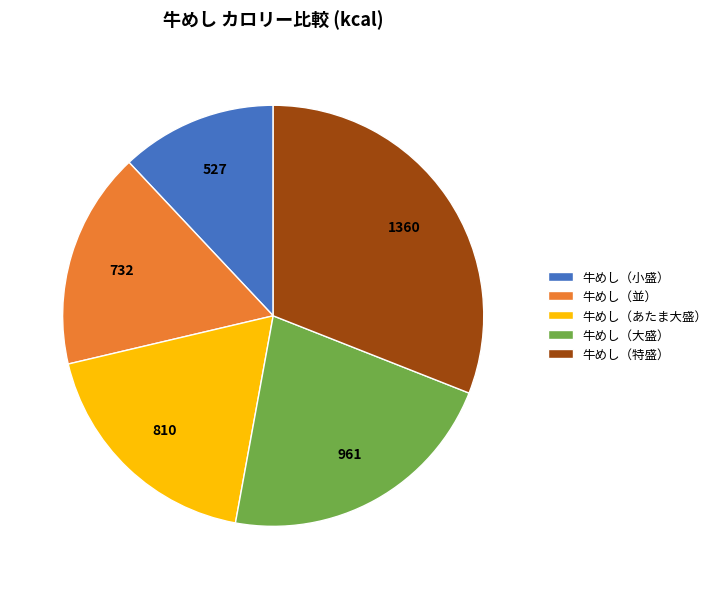

Is there a majority slice in this chart?

No